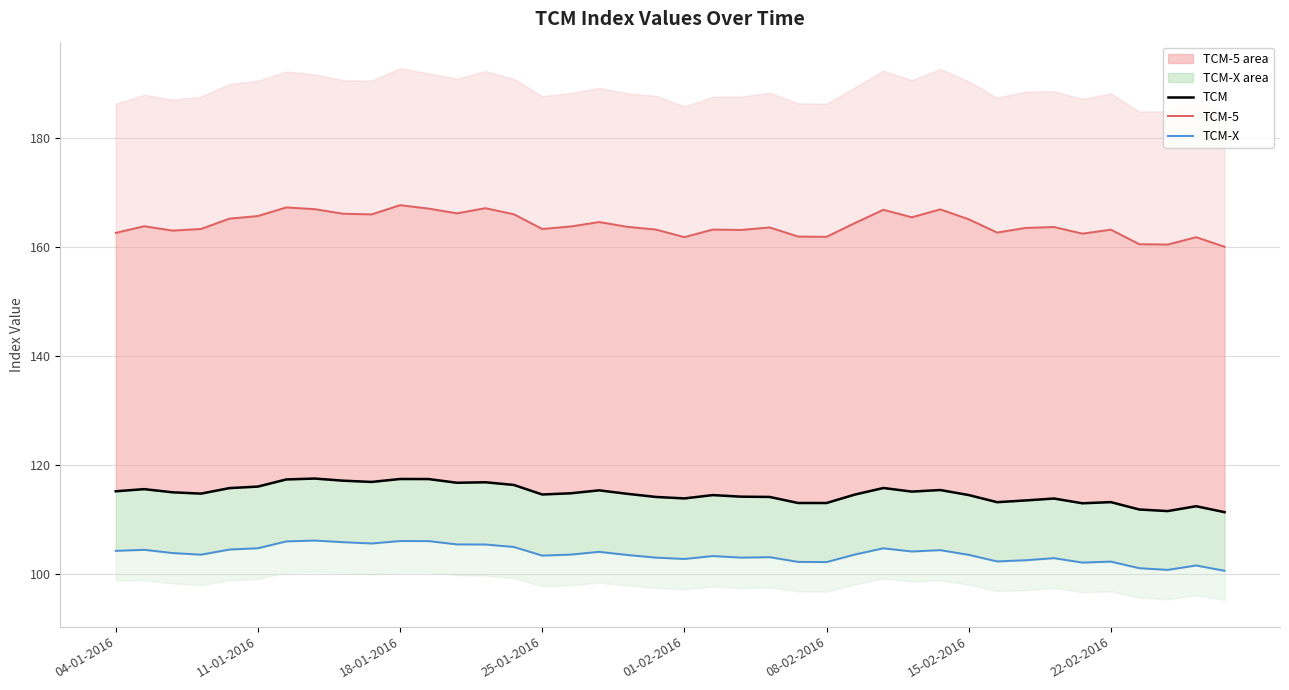

Reading right to left, what are all the values shown in this chart?

TCM: 111.4	112.5	111.6	111.9	113.3	113.0	113.9	113.6	113.2	114.6	115.5	115.2	115.8	114.7	113.1	113.1	114.2	114.3	114.5	113.9	114.2	114.8	115.4	114.9	114.7	116.4	116.9	116.8	117.5	117.5	117.0	117.2	117.6	117.4	116.1	115.8	114.8	115.1	115.6	115.2
TCM-5: 160.1	161.8	160.5	160.5	163.2	162.5	163.7	163.5	162.7	165.1	166.9	165.5	166.8	164.4	161.9	161.9	163.6	163.2	163.2	161.8	163.2	163.7	164.6	163.8	163.3	166.0	167.1	166.2	167.1	167.7	166.0	166.1	167.0	167.3	165.7	165.2	163.3	163.0	163.8	162.6
TCM-X: 100.7	101.7	100.8	101.2	102.4	102.2	103.0	102.6	102.4	103.6	104.5	104.2	104.8	103.7	102.3	102.3	103.2	103.1	103.4	102.8	103.1	103.6	104.2	103.6	103.5	105.0	105.5	105.5	106.1	106.1	105.7	105.9	106.2	106.1	104.8	104.6	103.6	103.9	104.5	104.3